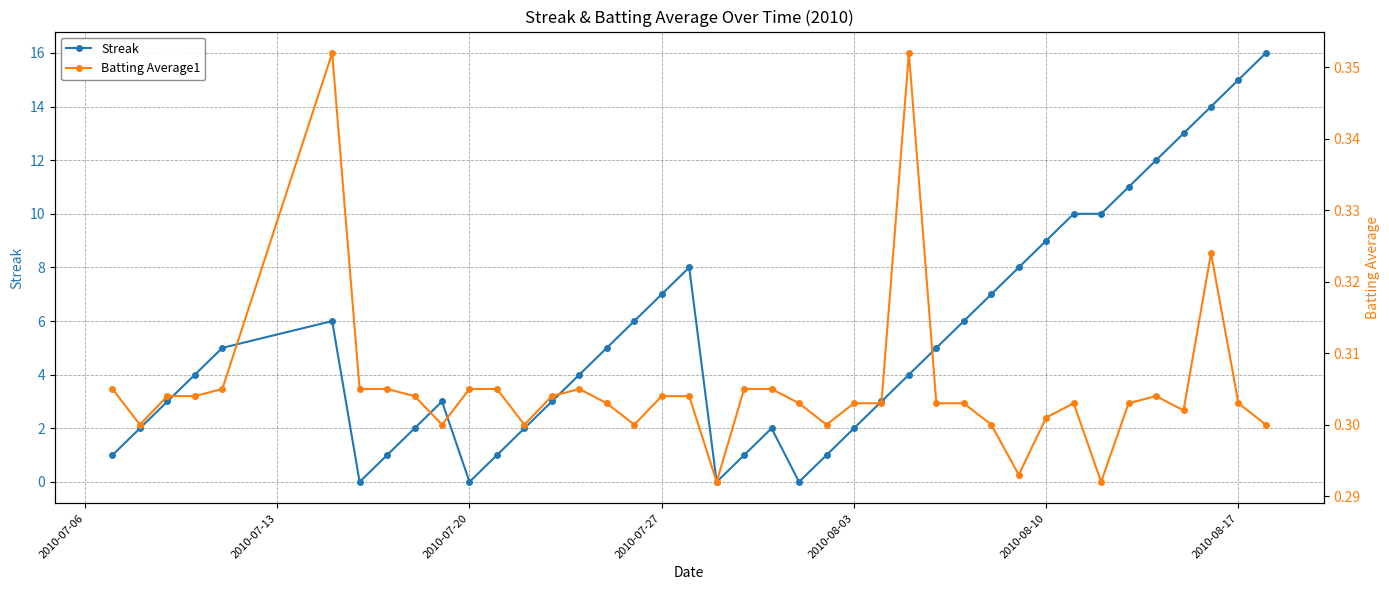

True or false: Streak has more than 2 points higher than both neighbors.

True